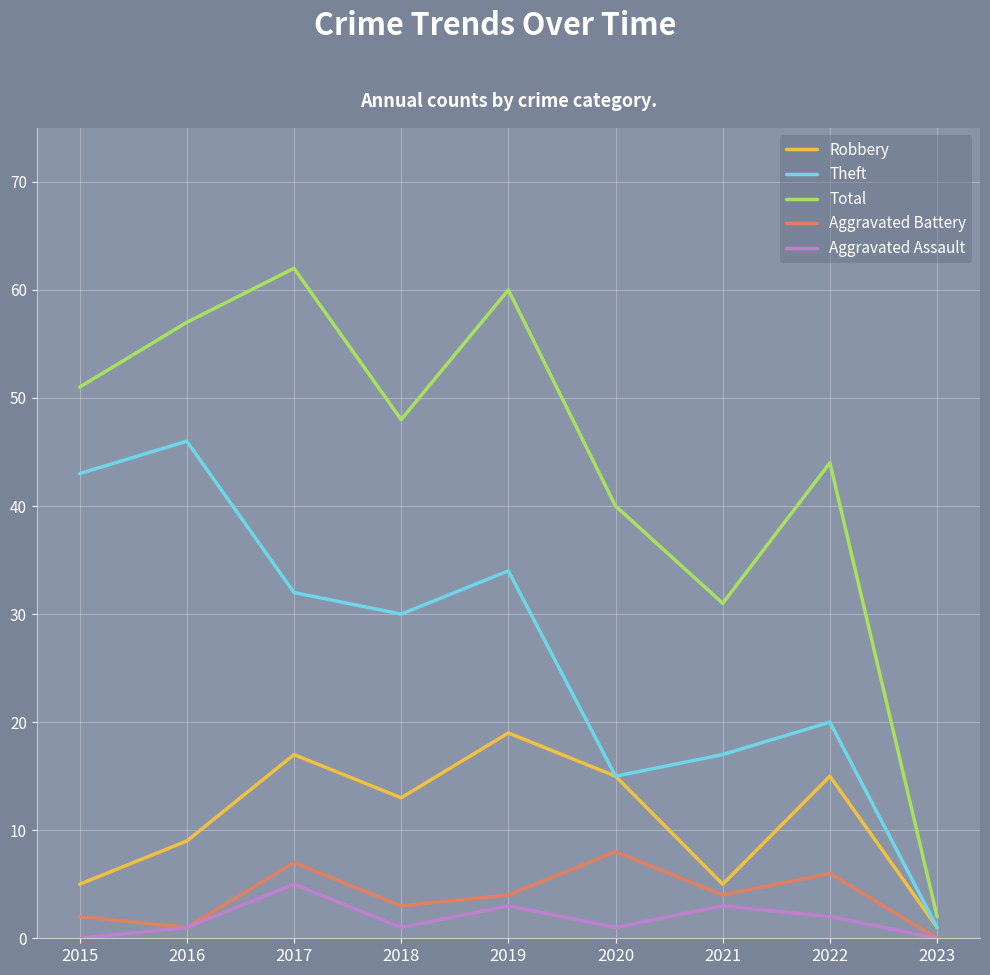

What is the approximate value of Theft at 2021?

17